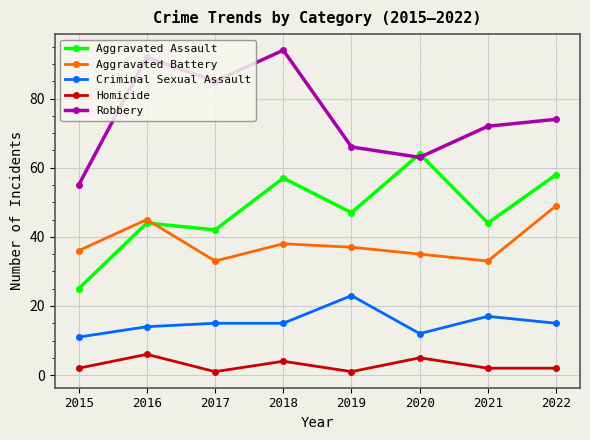

How many lines are shown in the chart?

5